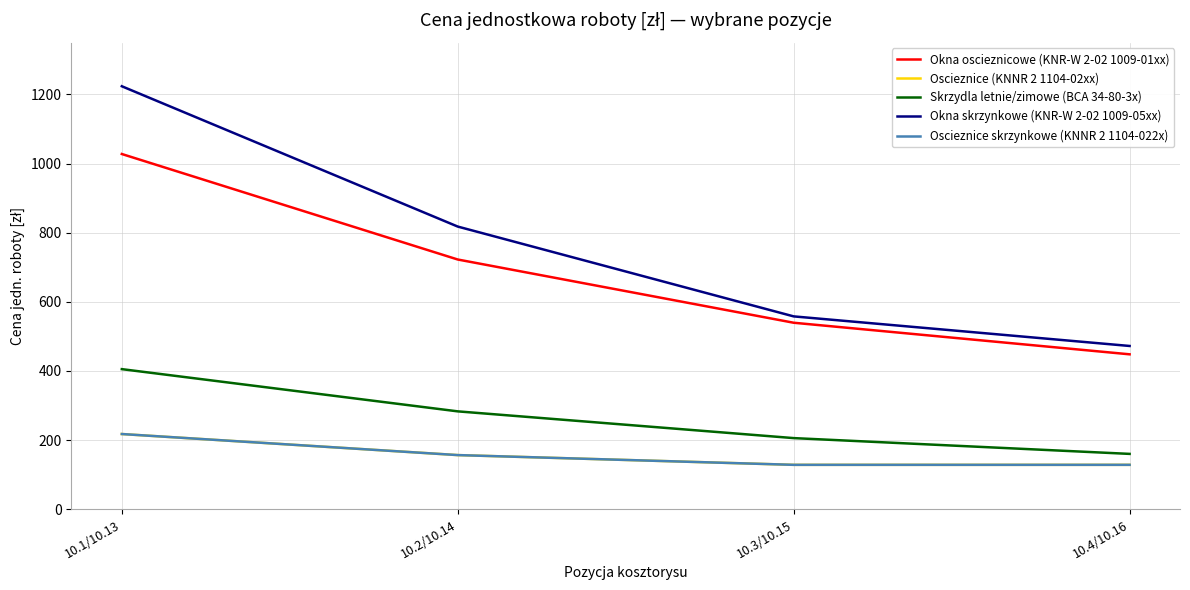

Rank the series at 10.2/10.14 from highest to lowest value.

Okna skrzynkowe (KNR-W 2-02 1009-05xx), Okna oscieznicowe (KNR-W 2-02 1009-01xx), Skrzydla letnie/zimowe (BCA 34-80-3x), Oscieznice (KNNR 2 1104-02xx), Oscieznice skrzynkowe (KNNR 2 1104-022x)